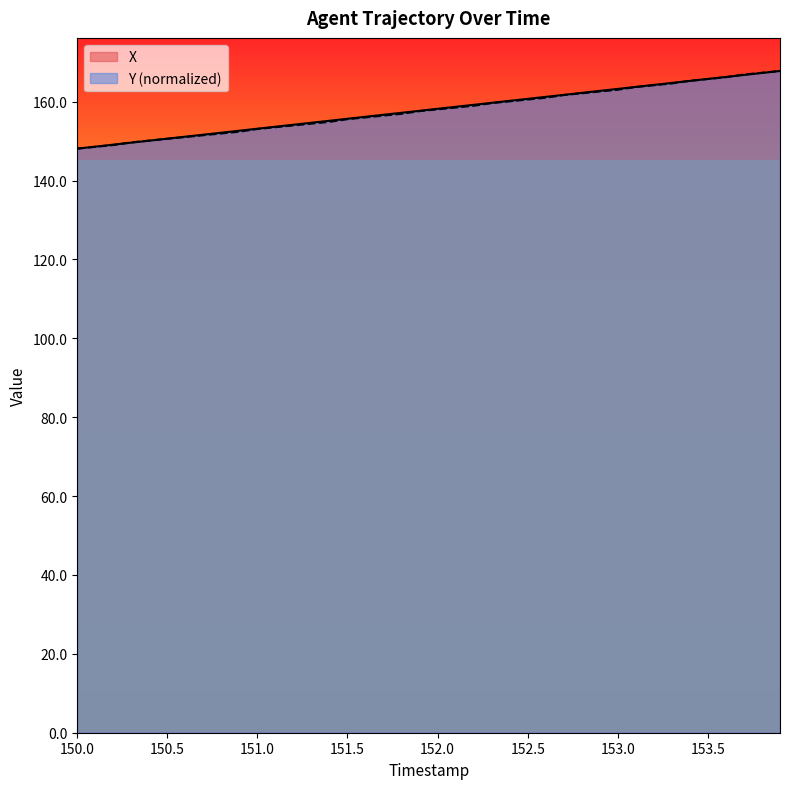

What is the lowest value of the Y (normalized) series?

148.1